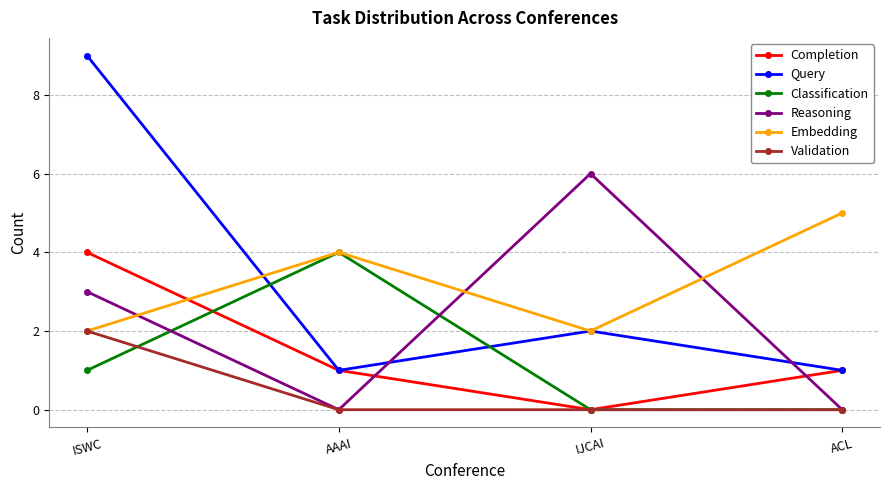

Is the value of Classification at ISWC greater than the value of Validation at ACL?

Yes